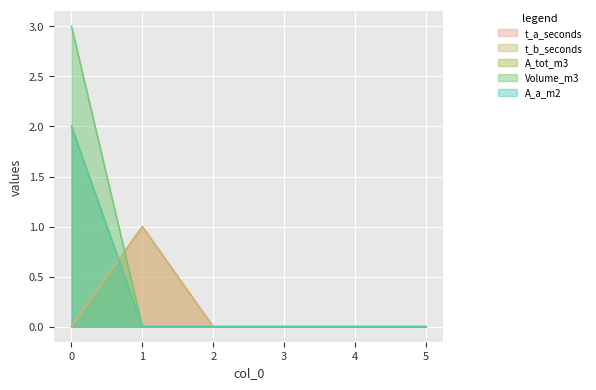

List the labels in order of A_tot_m3 value, largest first.

0, 1, 2, 3, 4, 5